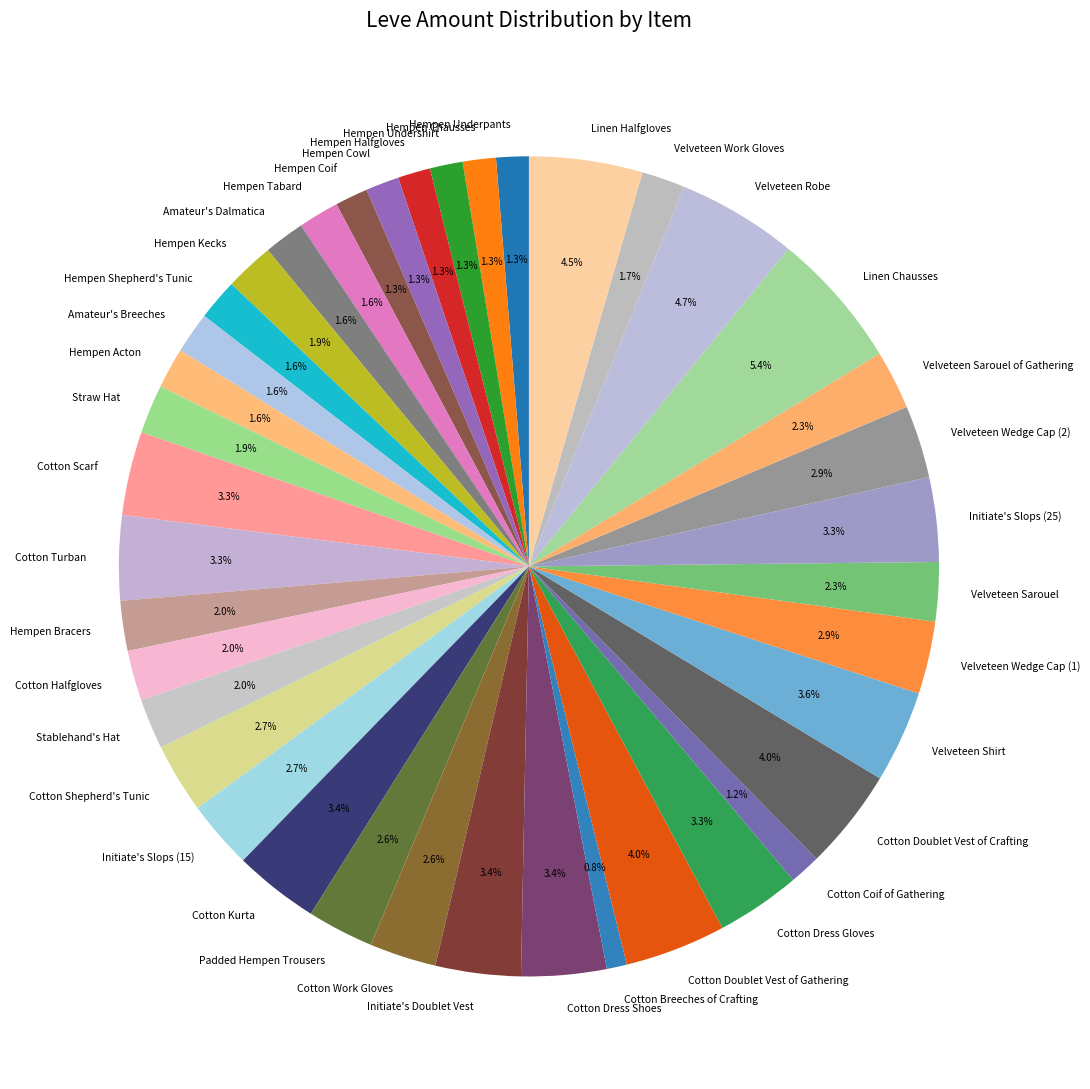

To the nearest percent, what is the difference between the Cotton Work Gloves and Hempen Underpants slice percentages?

1%